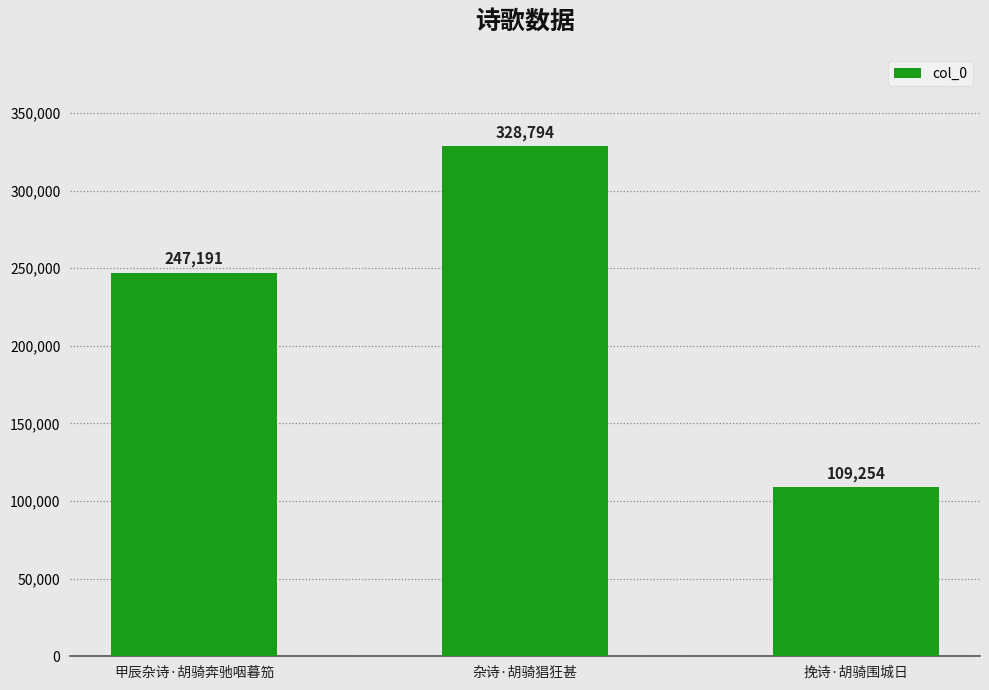

Are the bars horizontal?

No